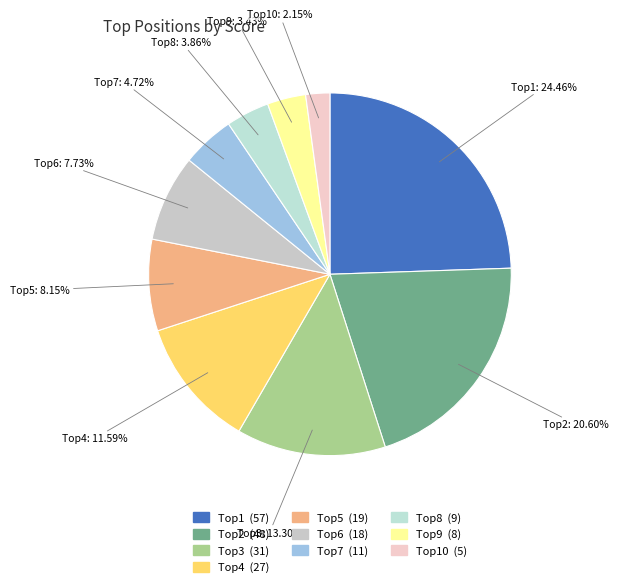

Which category has the smallest portion of the pie?

Top10